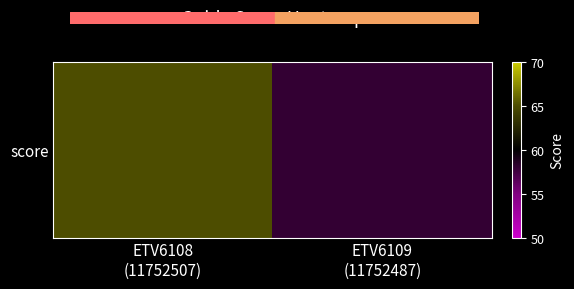

What is the average value?

62